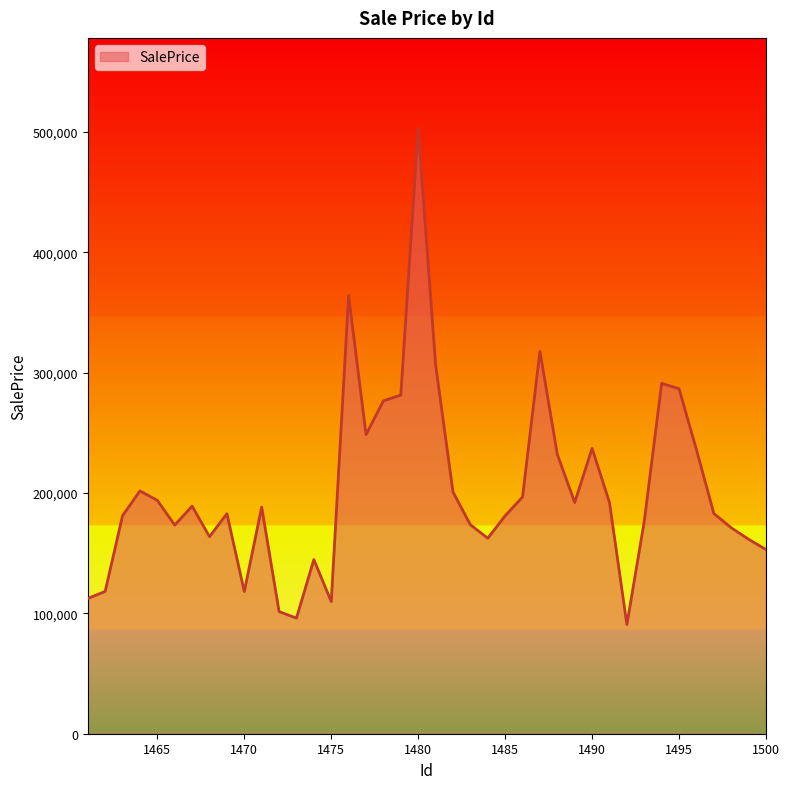

What is the average value?

202187.6